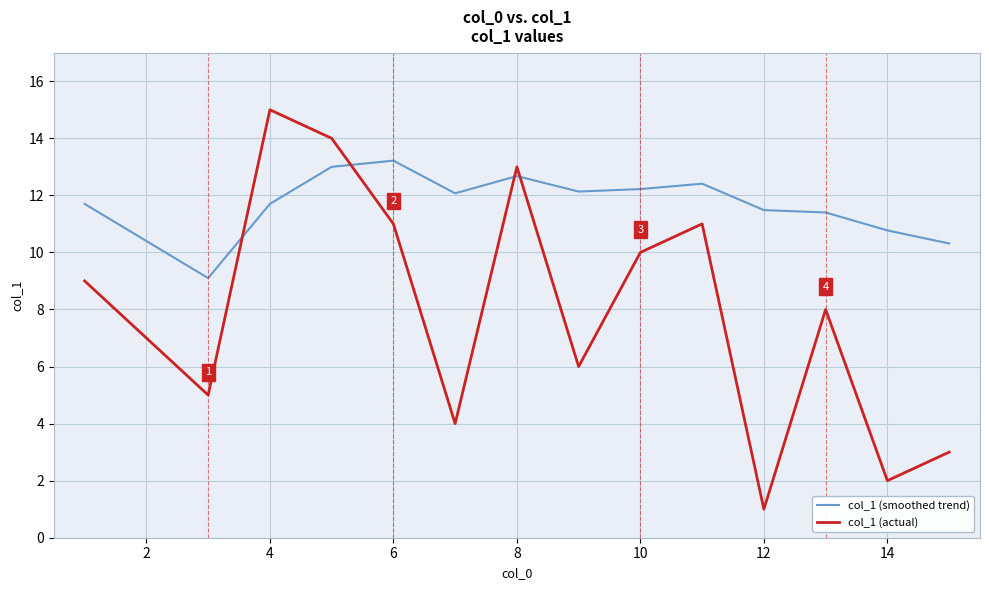

List the series in order of their overall mean, lowest first.

col_1 (actual), col_1 (smoothed trend)